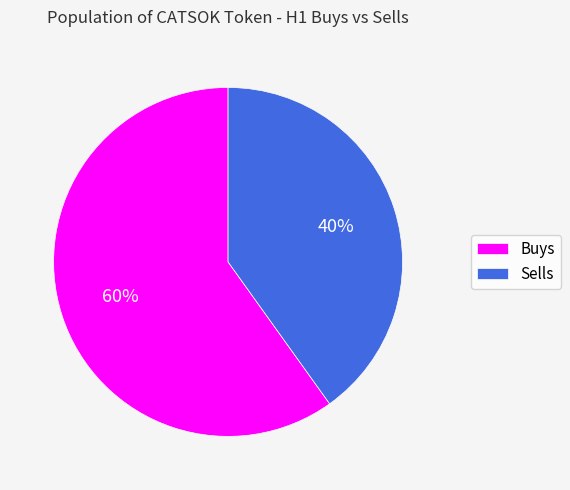

Which slice is the smallest?

Sells